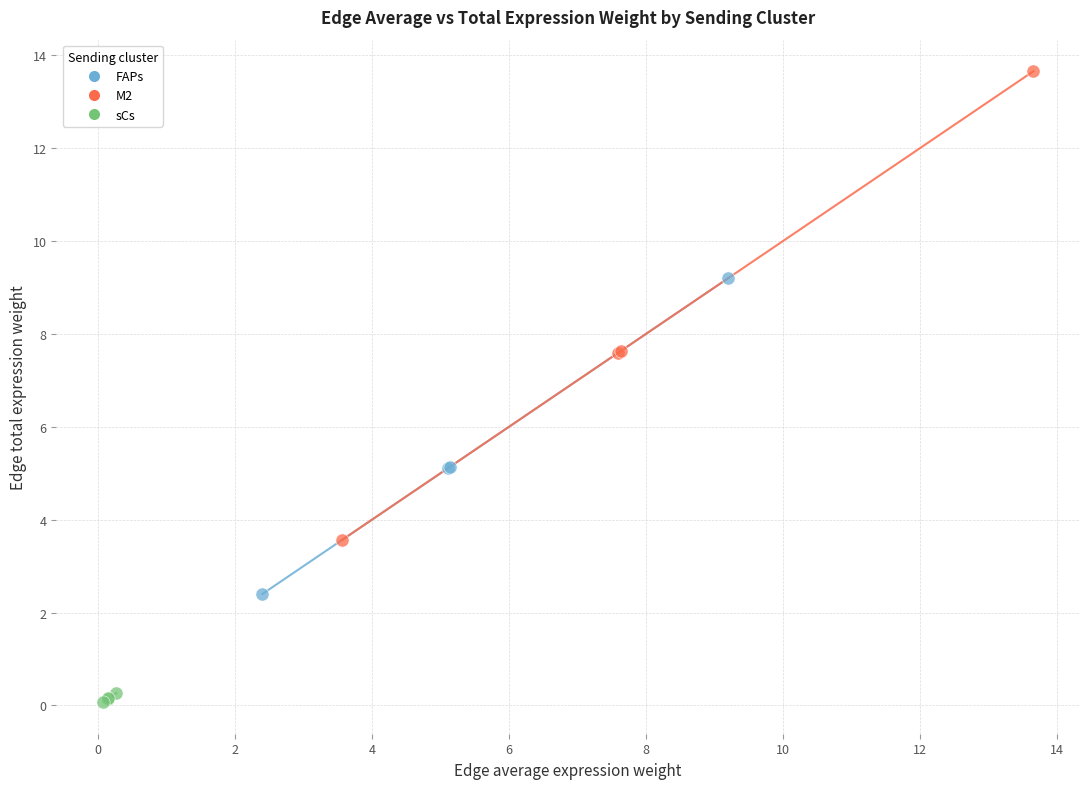

What are all the series names shown in the legend?

FAPs, M2, sCs